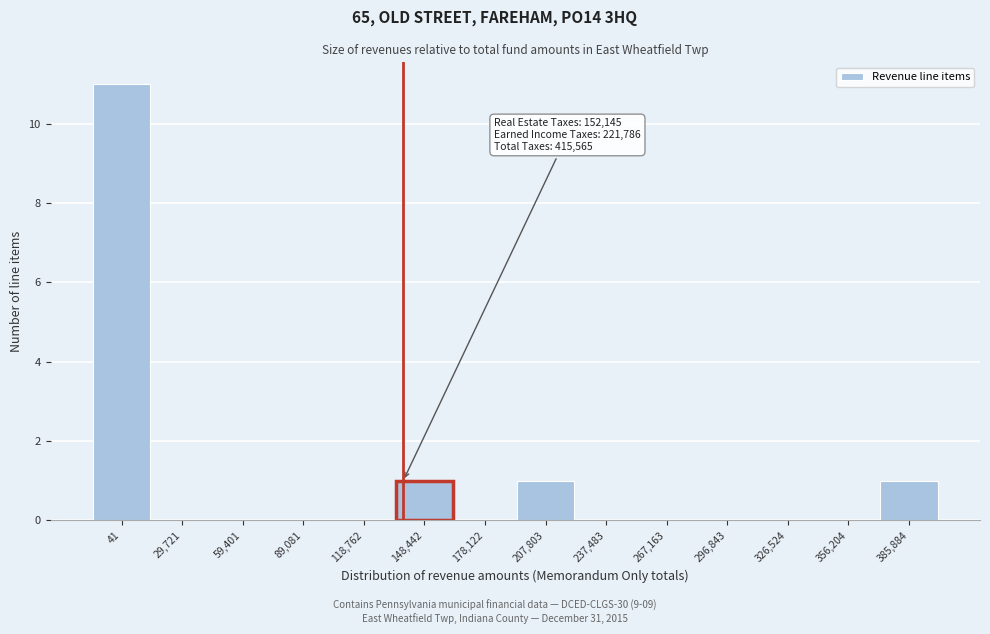

Reading left to right, transcribe all the data shown in this chart.

41=11	29,721=0	59,401=0	89,081=0	118,762=0	148,442=1	178,122=0	207,803=1	237,483=0	267,163=0	296,843=0	326,524=0	356,204=0	385,884=1